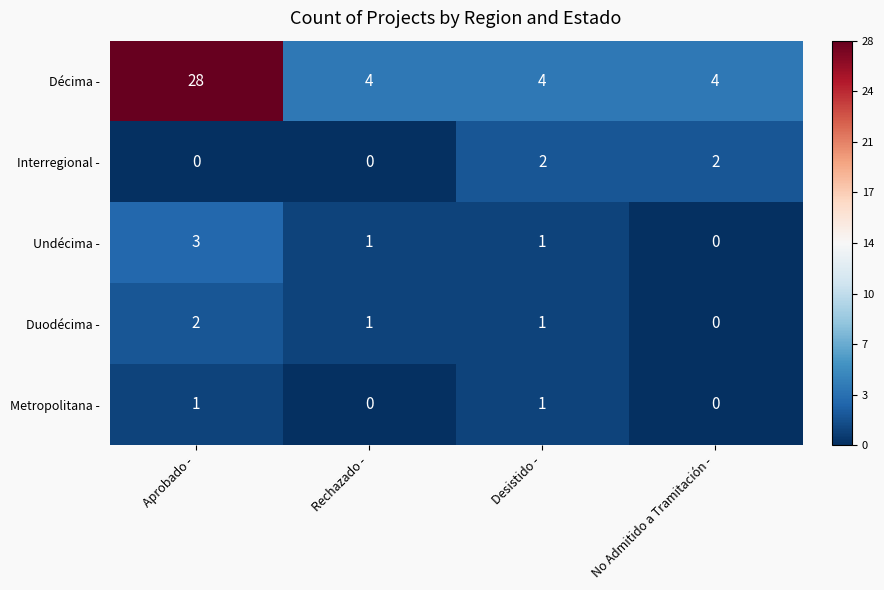

What is the smallest value displayed?

0